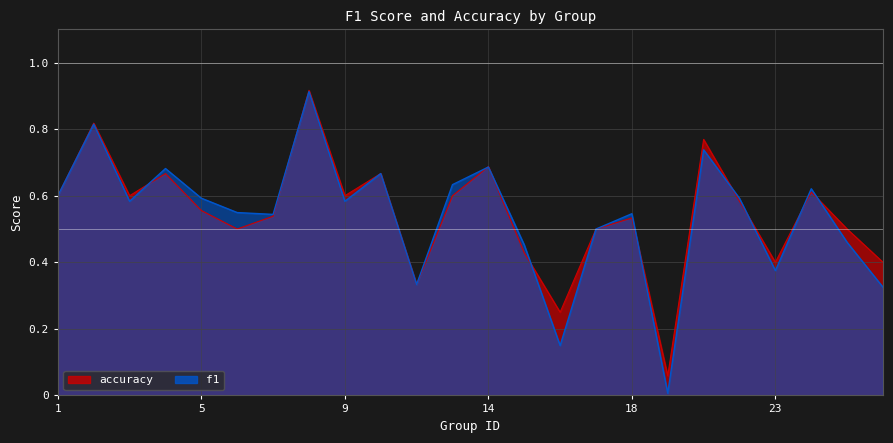

Between 13 and 26, which is larger?

13